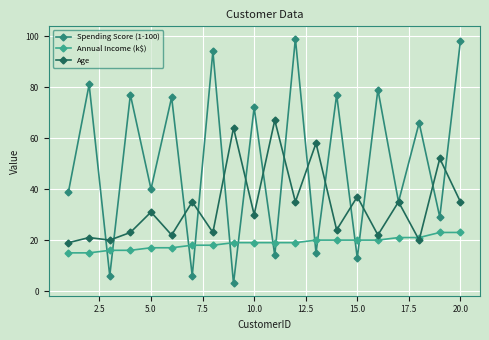

How many data points does each series have?

20